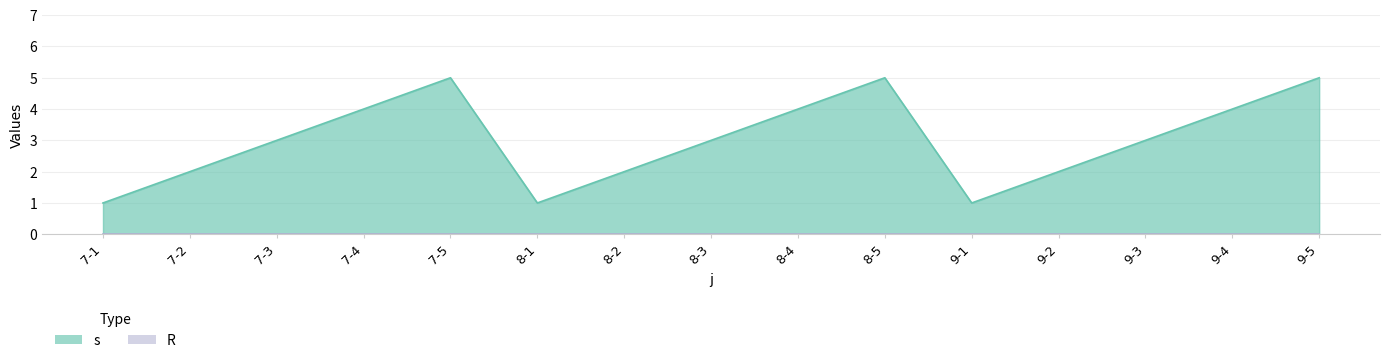

Which label corresponds to the smallest value in the chart?

7-1